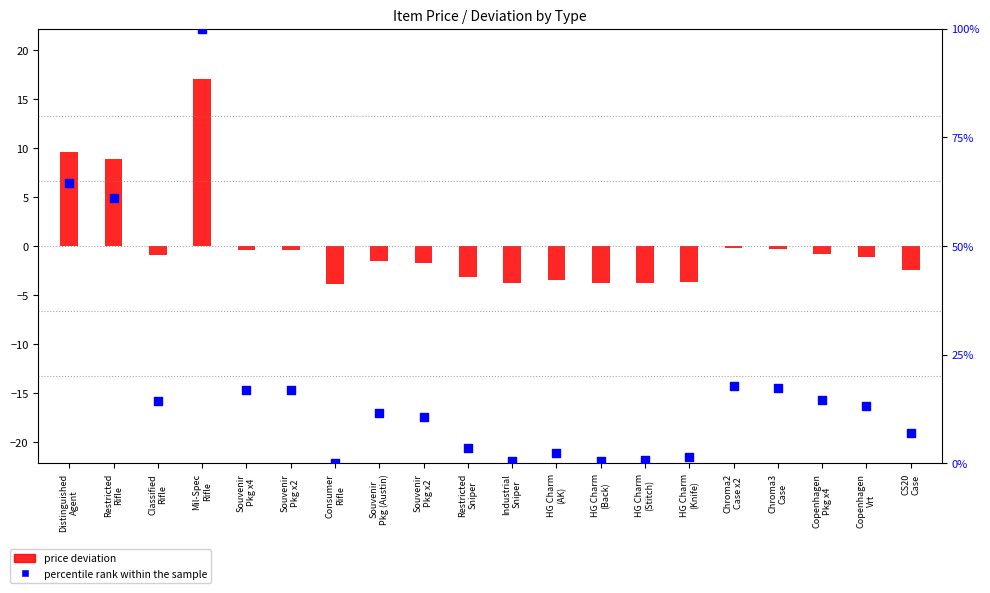

At how many categories does at least one series exceed 49?

3